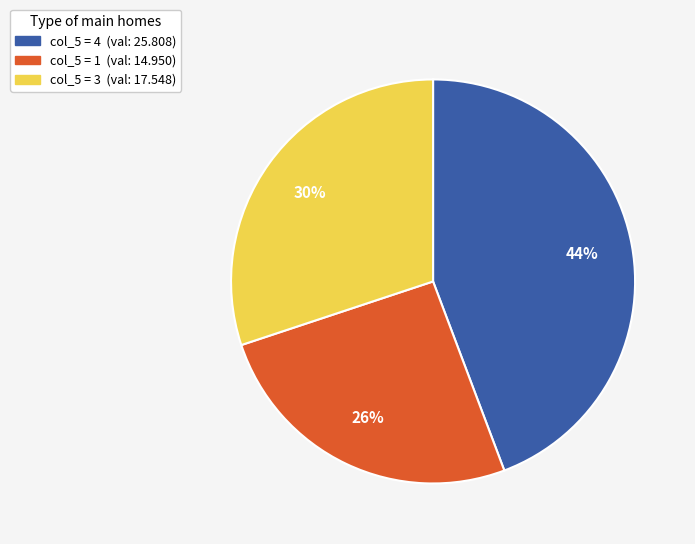

Does any single category account for the majority?

No